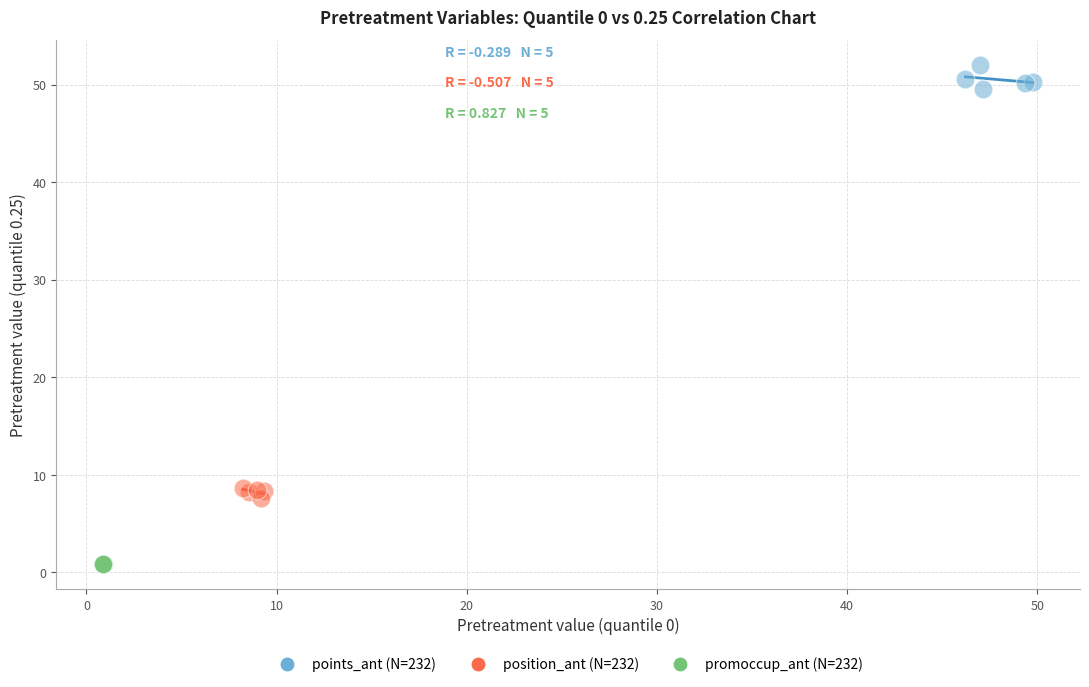

Which series reaches the minimum Y coordinate?

promoccup_ant (N=232)